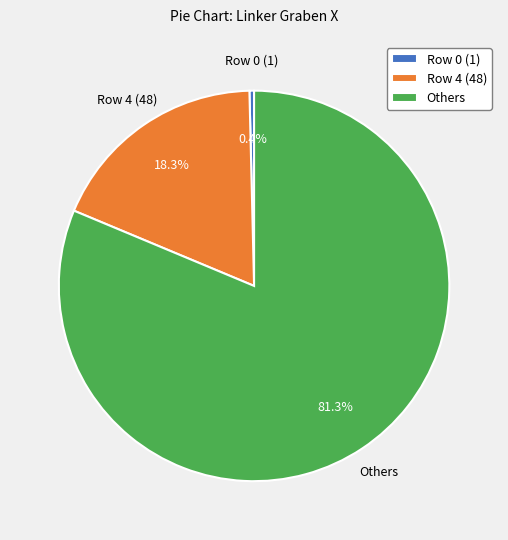

What is the ratio of the value at Others to the value at Row 4 (48)?

4.4